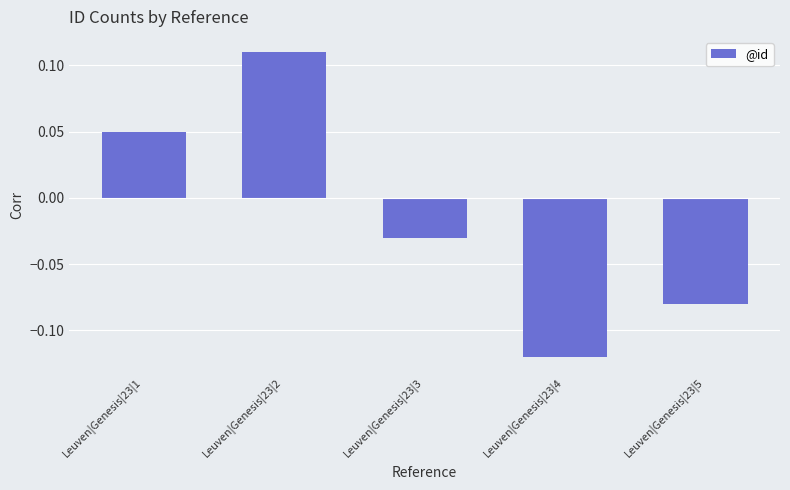

List the labels in order of value, largest first.

Leuven|Genesis|23|2, Leuven|Genesis|23|1, Leuven|Genesis|23|3, Leuven|Genesis|23|5, Leuven|Genesis|23|4